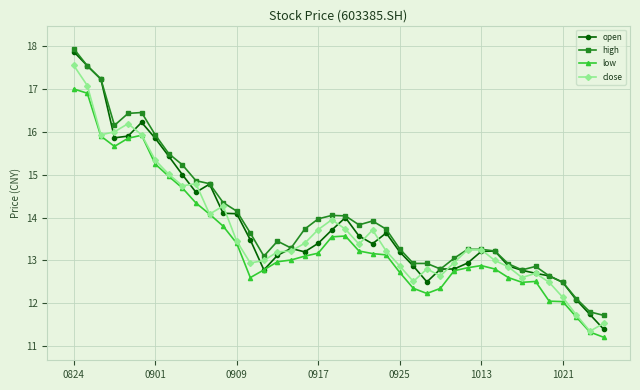

What is the value of the open point at the 4th from the left?

15.9